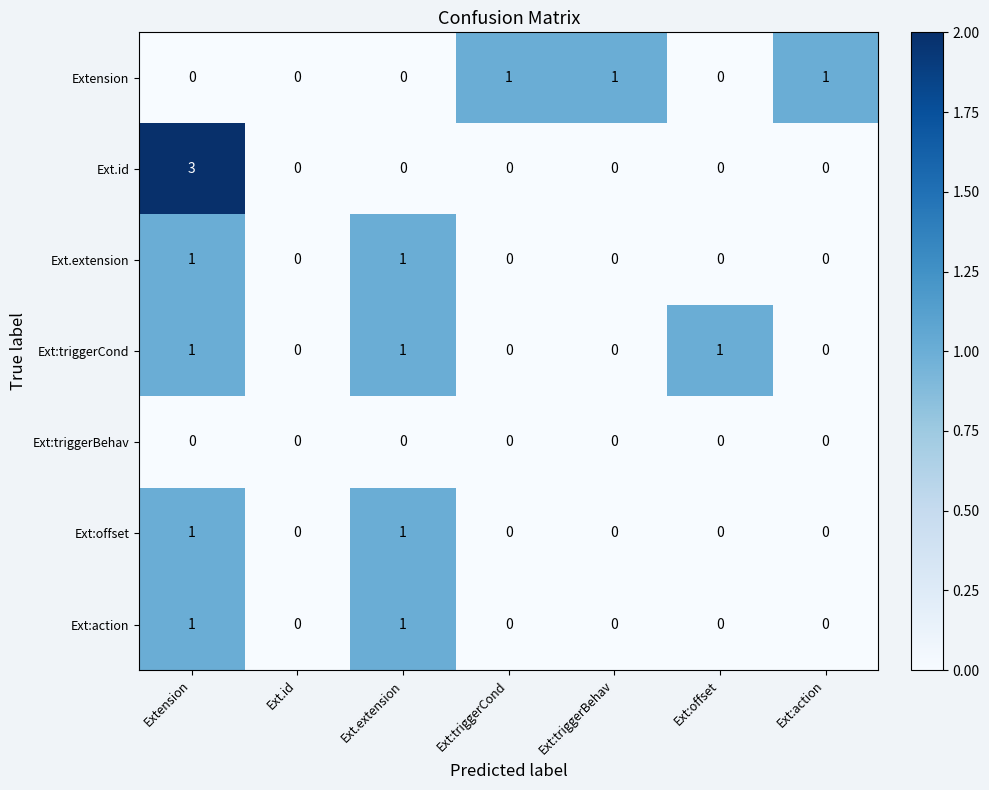

Is it true that Ext.extension equals 1 at Ext:action?

False